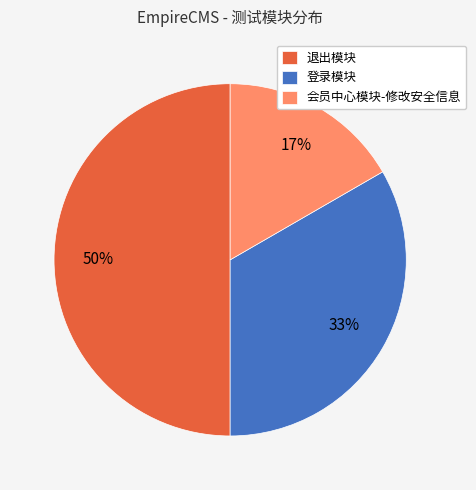

Does 登录模块 account for over 50% of the chart?

No